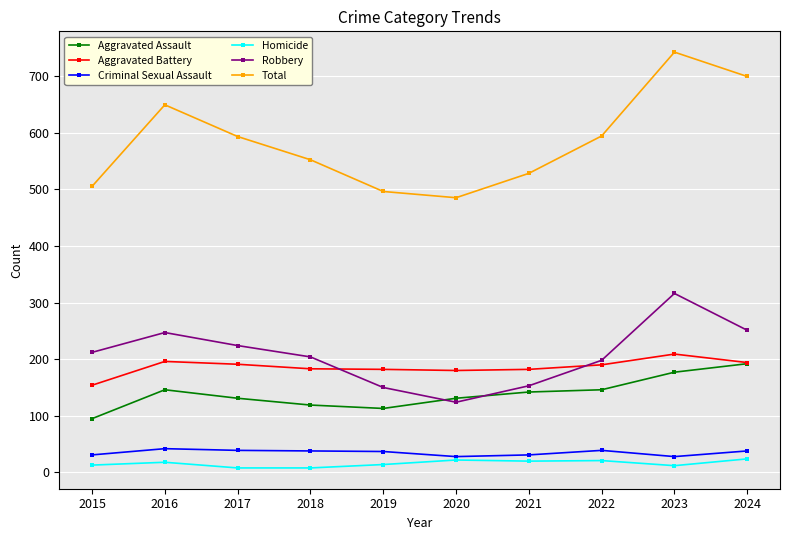

What is the difference between the maximum and minimum values in the Criminal Sexual Assault series?

14